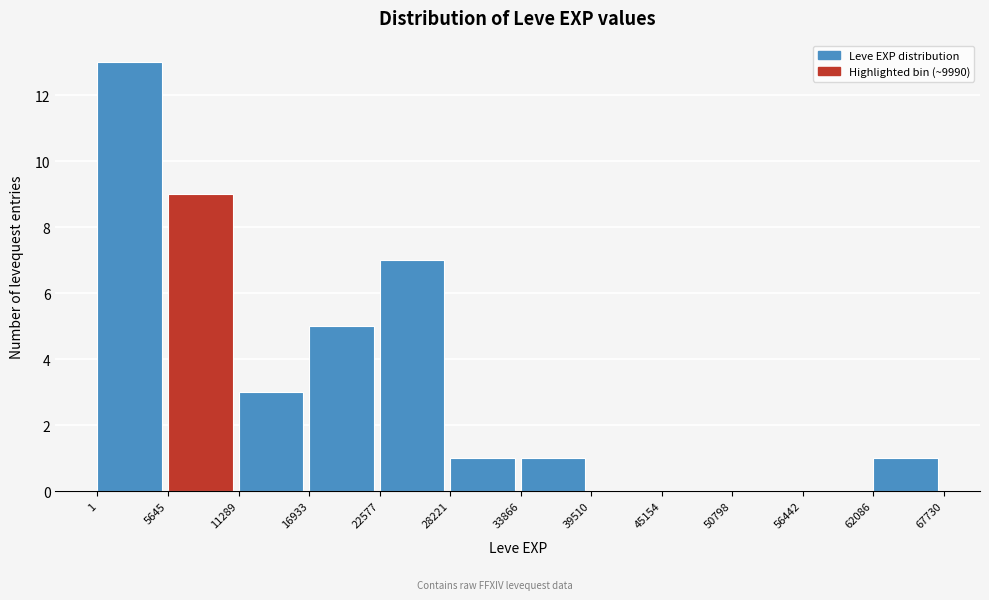

How tall is the bar that spans 28221 to 33866 on the x-axis? The values are not printed on the chart, so give them approximately, as read against the axis.

1